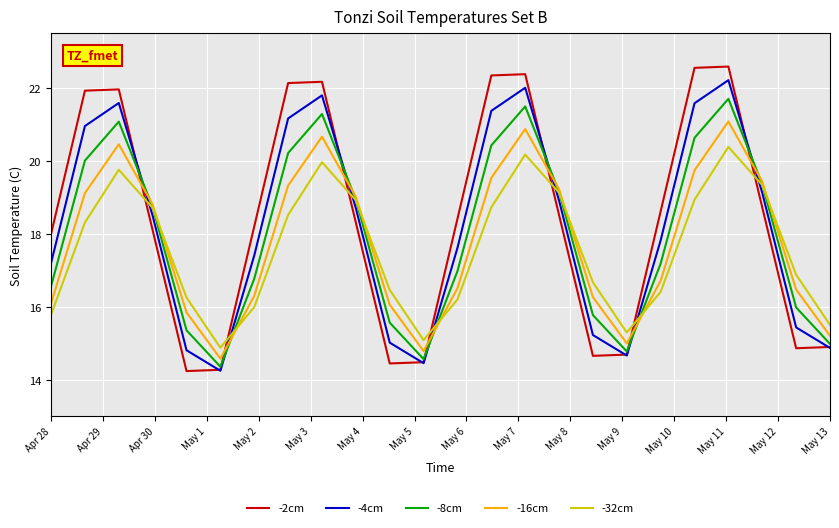

What is the sum of all -8cm values?

432.0